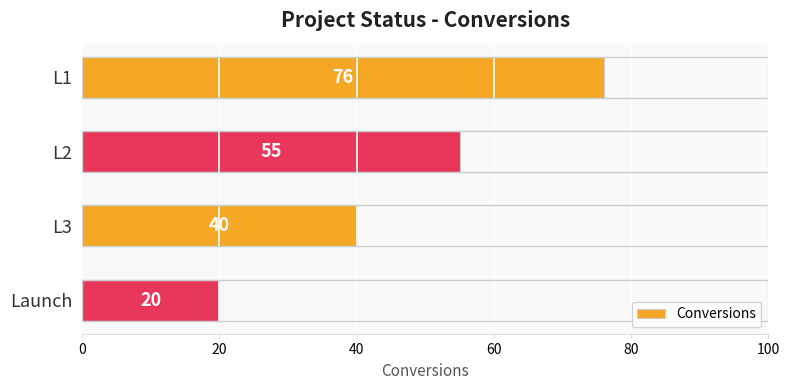

The chart shows a value of 76 at L1. True or false?

True